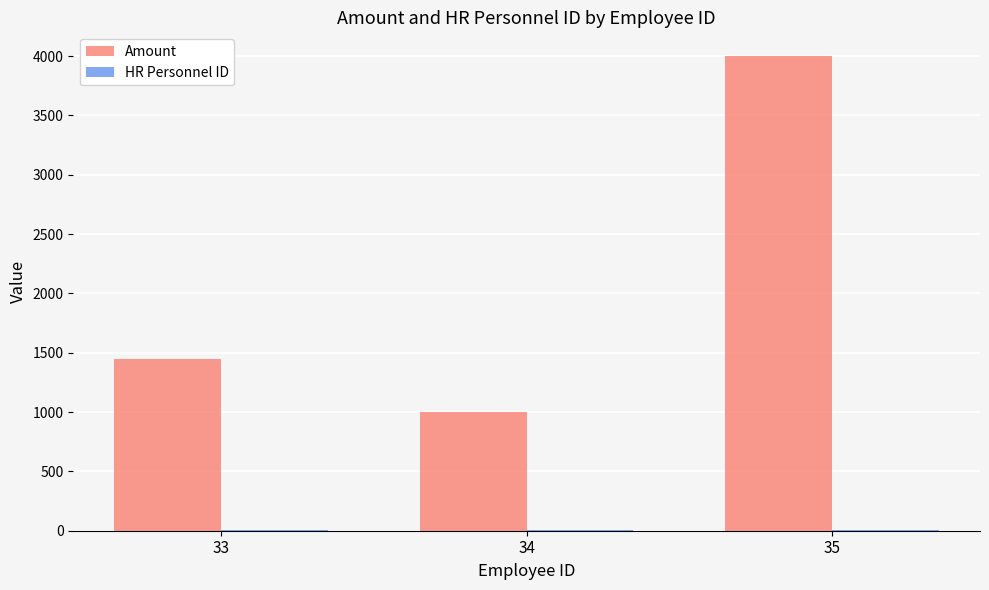

Which series has the largest total across all categories?

Amount